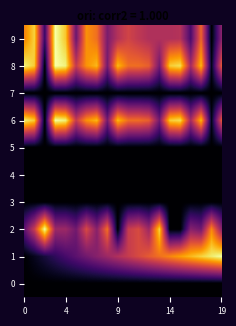

Which series has the largest total across all categories?

6